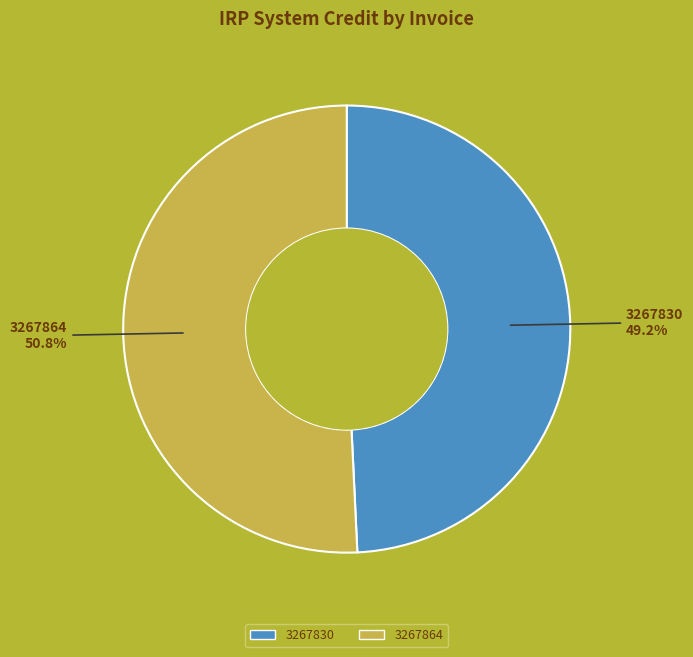

Between 3267830 and 3267864, which is larger?

3267864